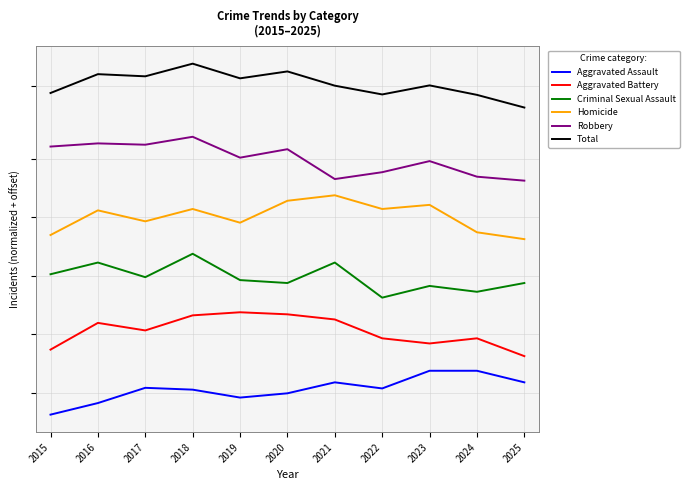

True or false: Criminal Sexual Assault and Homicide intersect in this chart.

False